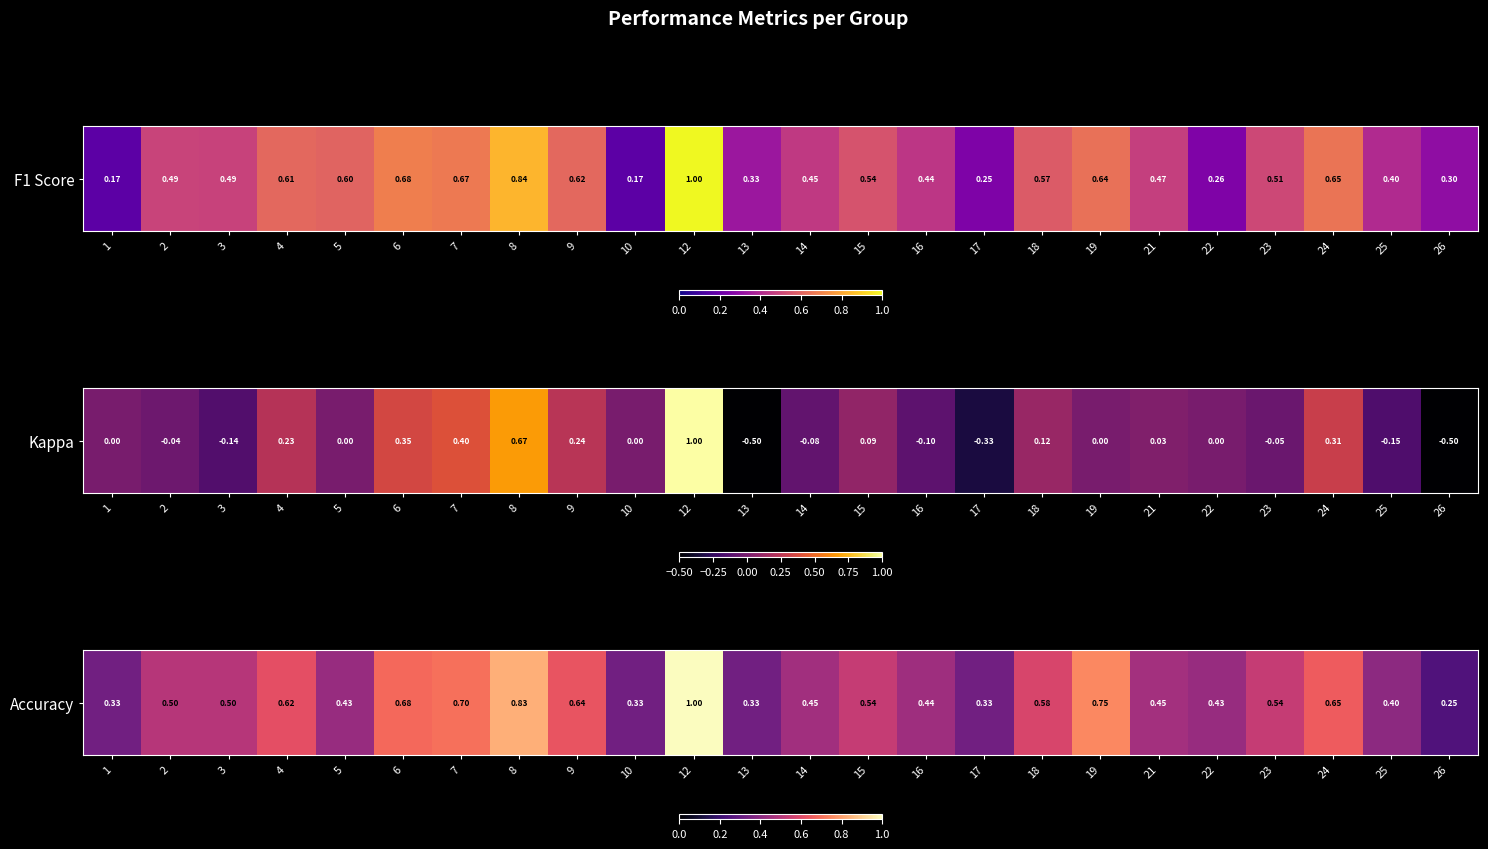

Rank the categories by value from highest to lowest.

12, 8, 19, 7, 6, 24, 9, 4, 18, 15, 23, 2, 3, 21, 14, 16, 5, 22, 25, 1, 10, 13, 17, 26